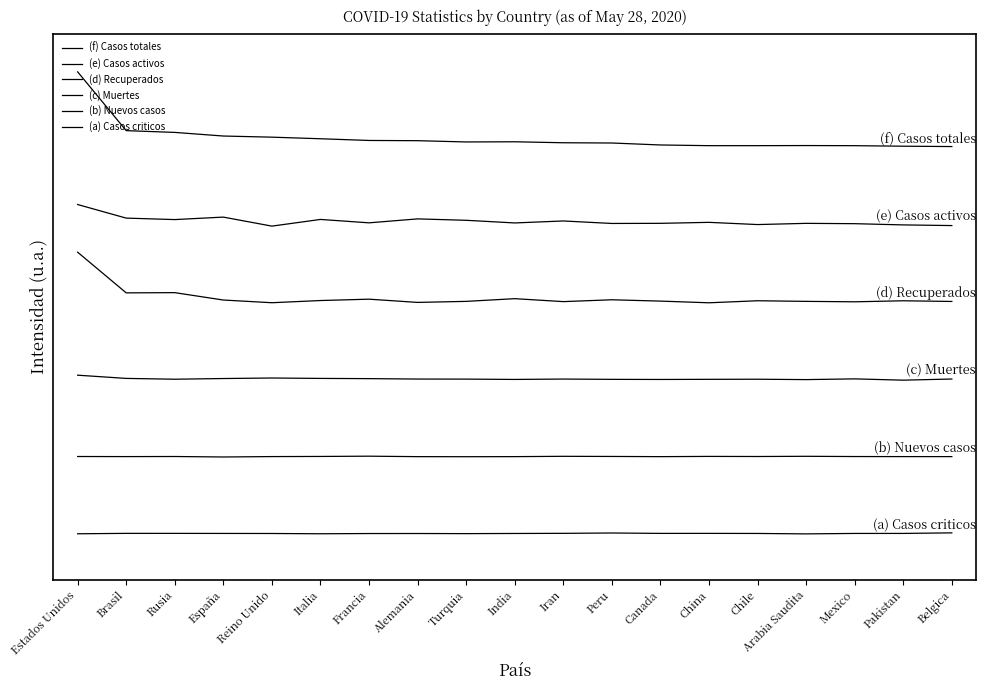

Where is the first local minimum for (f) Casos totales?

Turquia